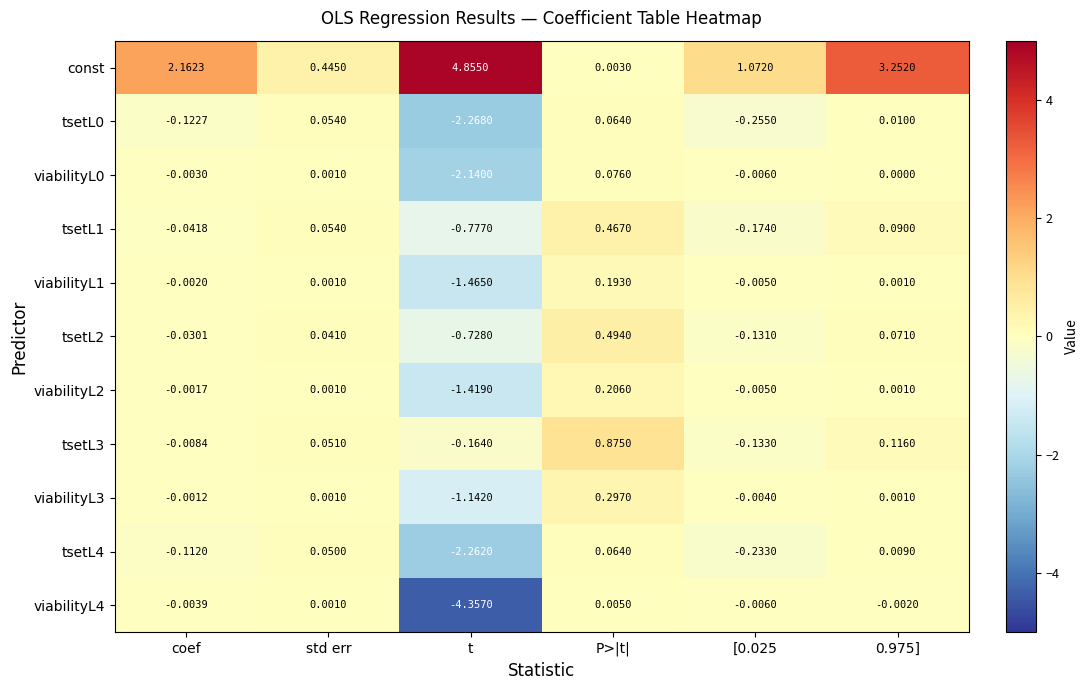

Which category has the lowest value across all series?

t